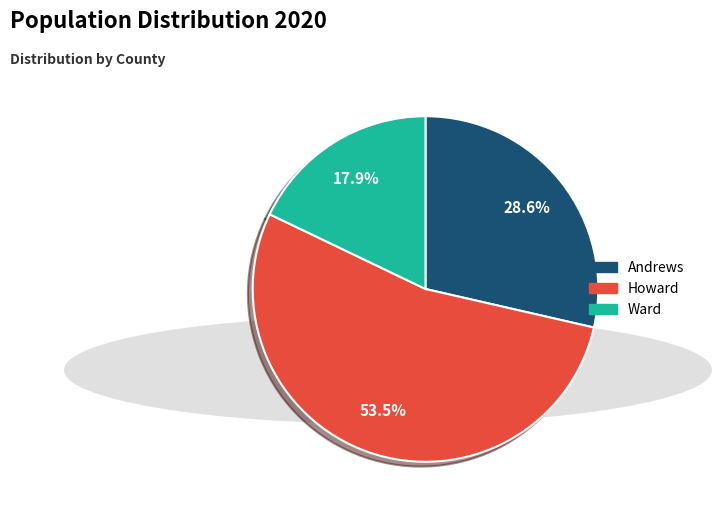

True or false: Andrews accounts for 29% of the total.

True